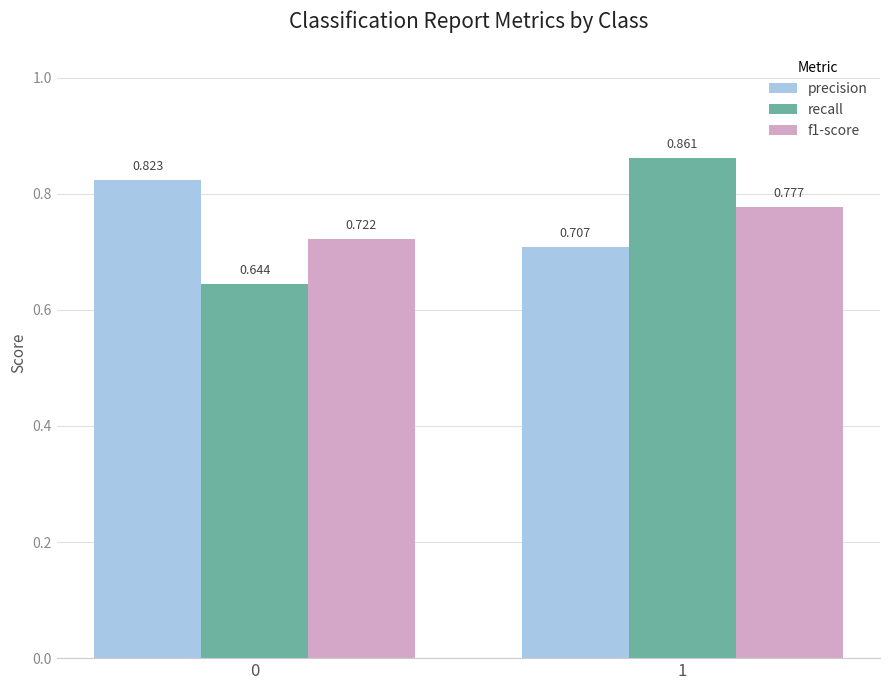

Which series has the largest total across all categories?

precision